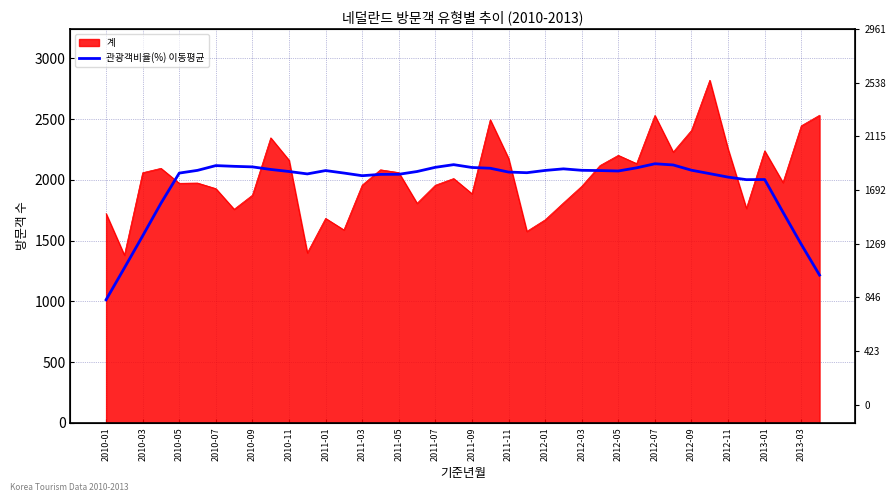

Reading left to right, what are all the values shown in this chart?

1013.1	1275.0	1539.0	1807.6	2055.8	2078.3	2117.5	2111.5	2106.9	2085.7	2068.8	2049.1	2076.6	2056.1	2034.3	2045.2	2045.9	2068.8	2103.4	2125.2	2102.0	2095.6	2064.2	2059.0	2077.6	2090.7	2078.7	2076.6	2073.1	2099.1	2132.6	2122.8	2079.4	2051.2	2022.6	2001.8	2002.9	1734.3	1469.6	1216.1